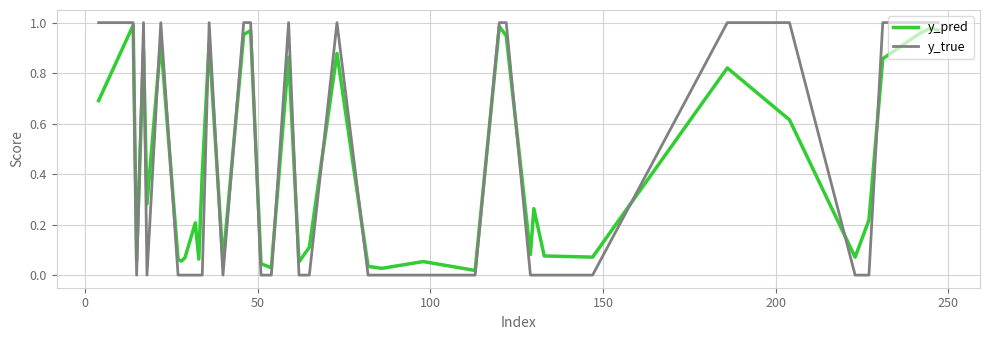

What is the average value of the y_true series?

0.4